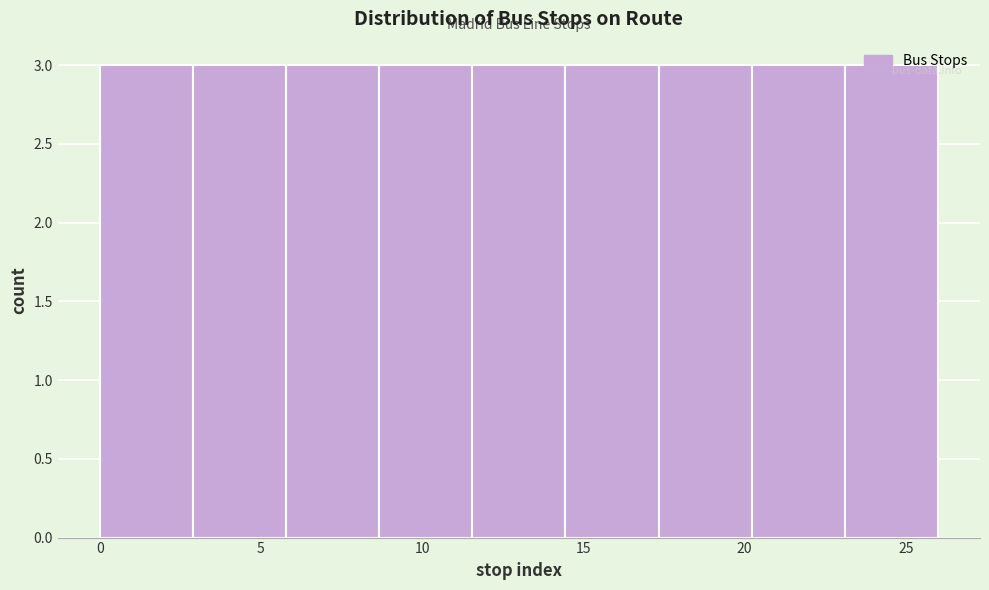

Reading left to right, list every bar in this chart as the range it spans on the x-axis followed by its height. Neither the bar edges nor the heights are printed on the chart, so give them approximately, as read against the axes.

0.0 to 3.0: 3
3.0 to 6.0: 3
6.0 to 8.5: 3
8.5 to 11.5: 3
11.5 to 14.5: 3
14.5 to 17.5: 3
17.5 to 20.0: 3
20.0 to 23.0: 3
23.0 to 26.0: 3